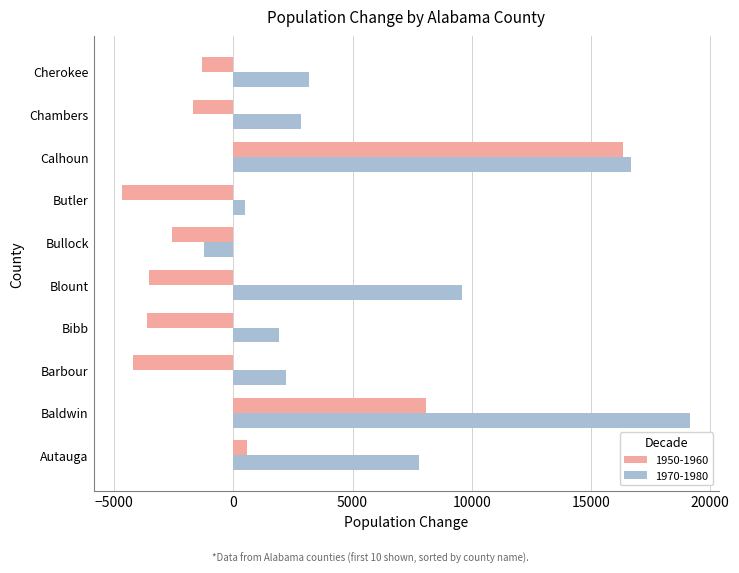

At which category is the sum across all series the highest?

Calhoun